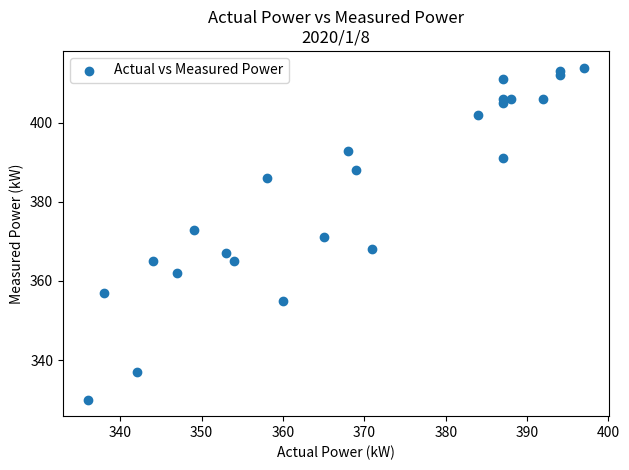

What is the range of X values (max minus min)?

61